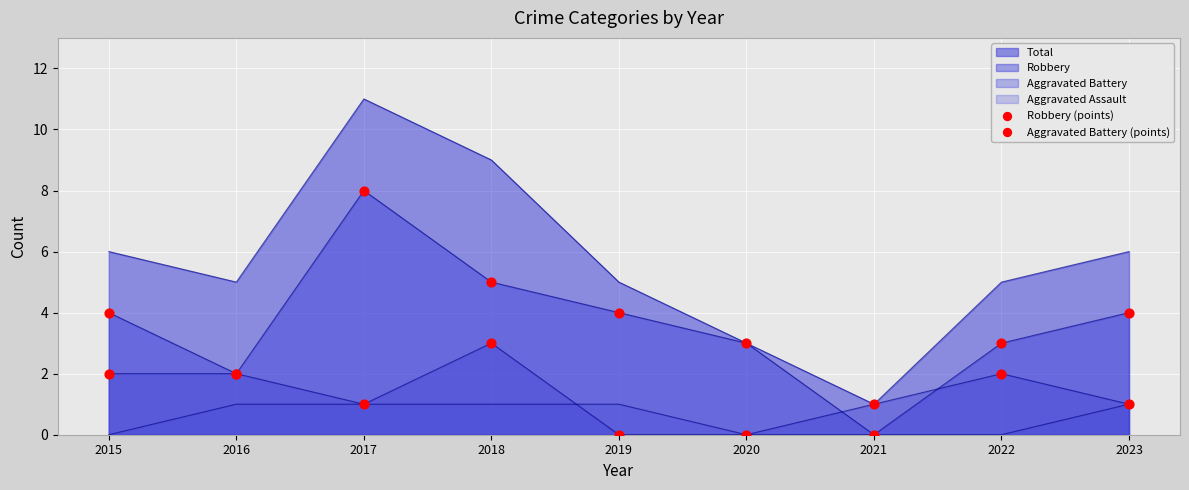

Which series has the widest spread of Y values?

Robbery (points)